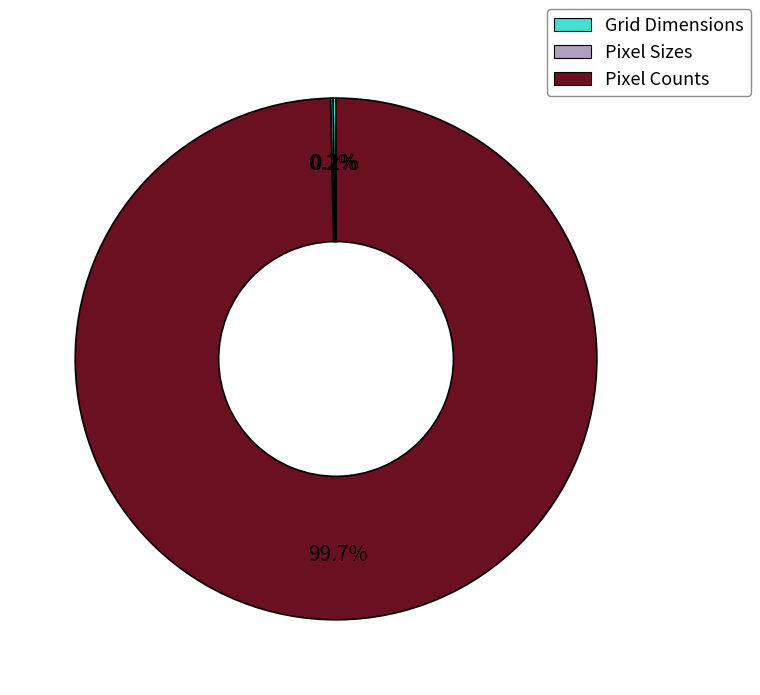

Does any single category account for the majority?

Yes